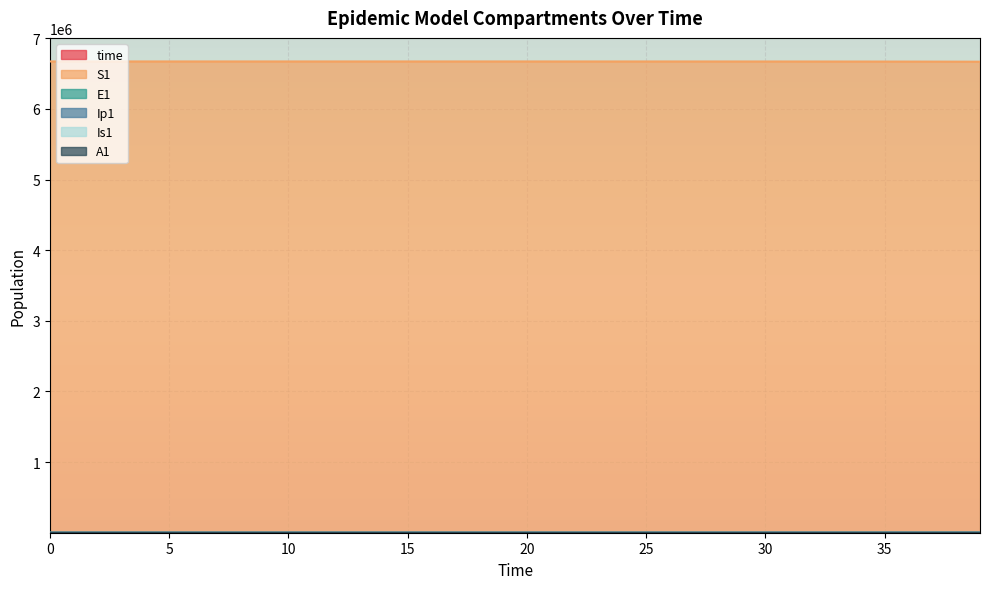

What is the value of the S1 point at the 22nd from the left?

6671005.2